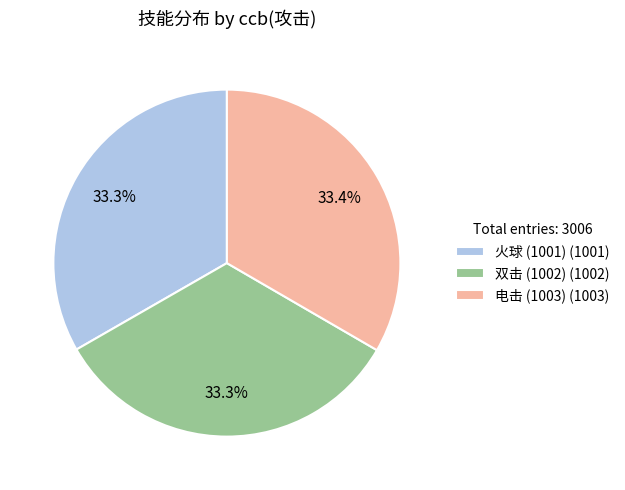

Count the number of slices in the pie.

3